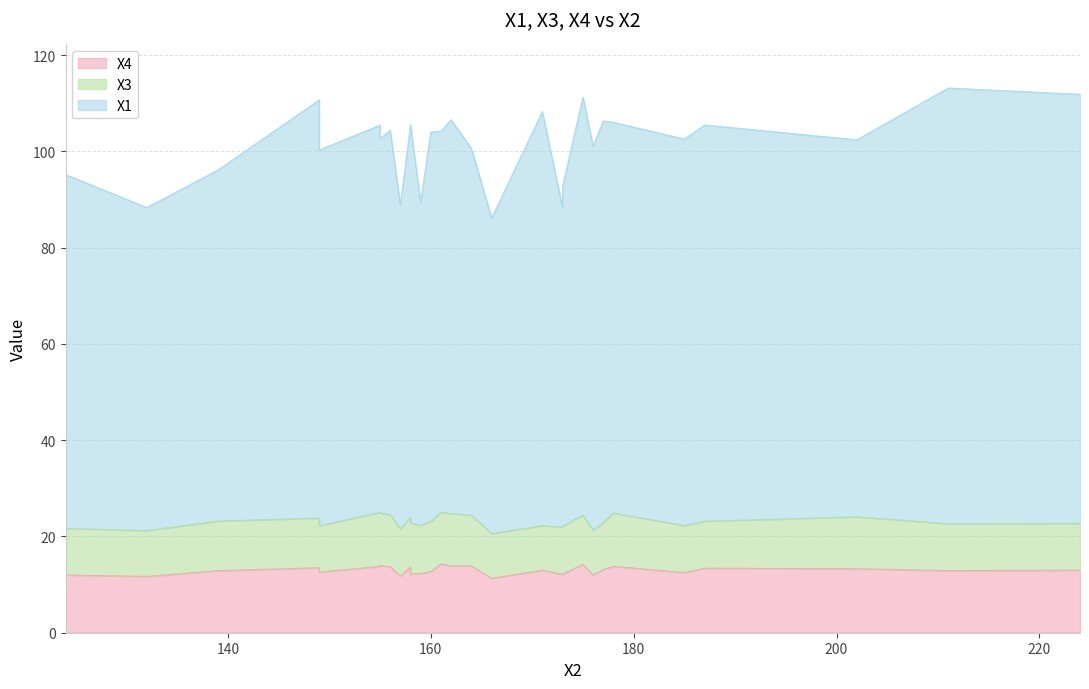

True or false: X1 and X4 cross at least once.

False